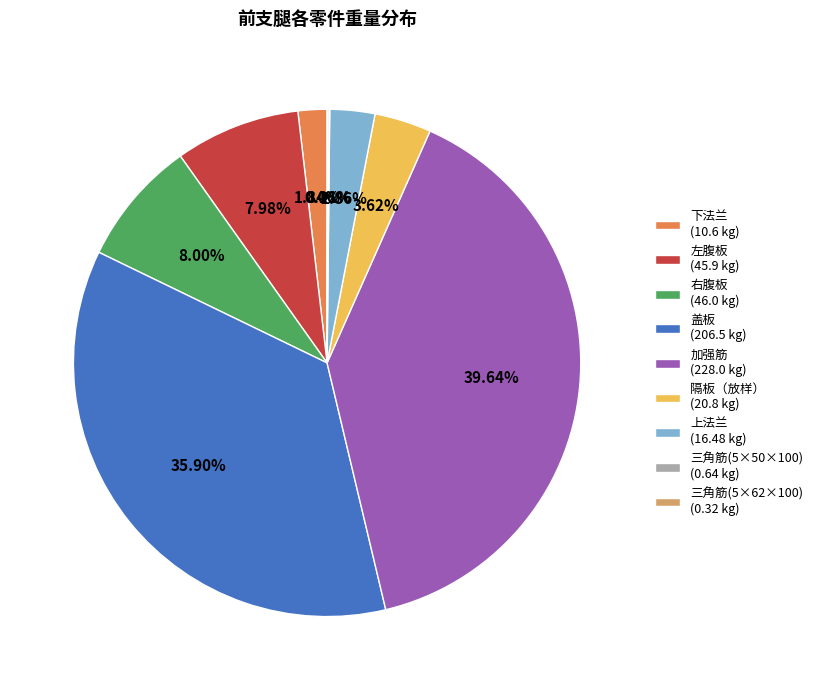

Which has a higher value, 下法兰 (10.6 kg) or 左腹板 (45.9 kg)?

左腹板 (45.9 kg)